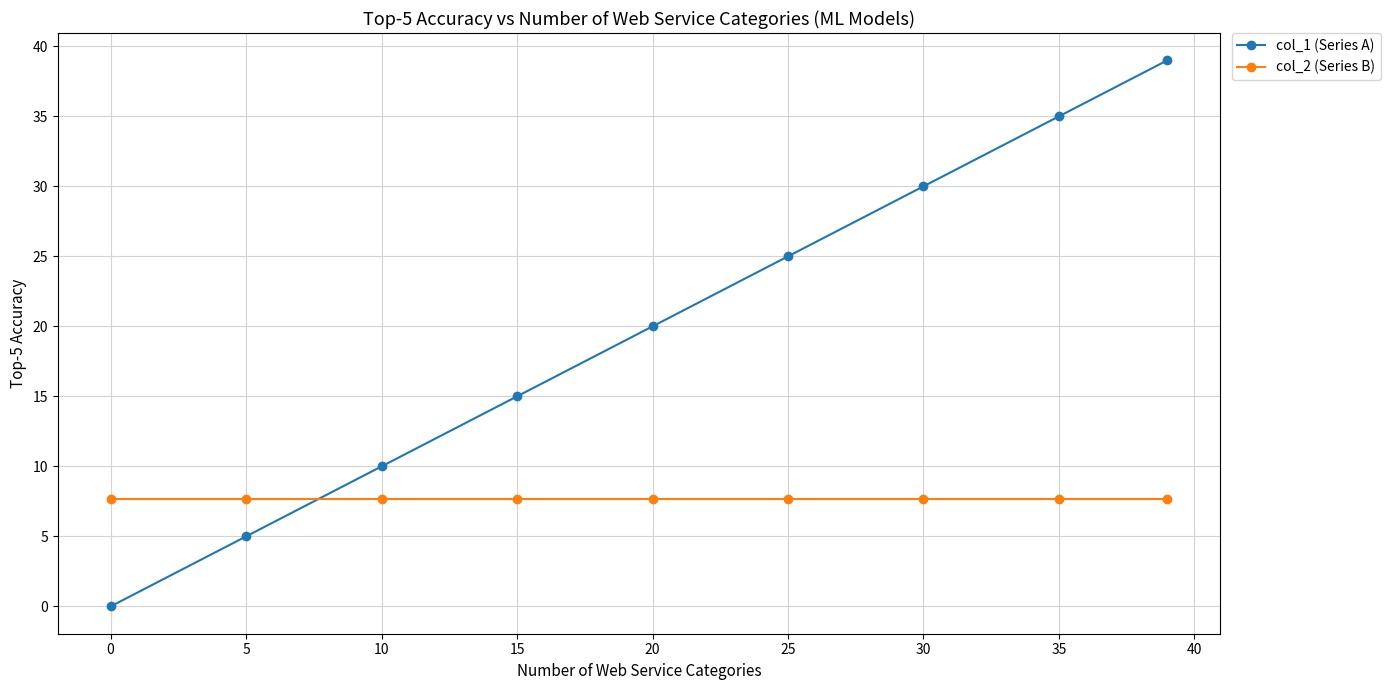

What is the maximum value shown in the chart?

39.0